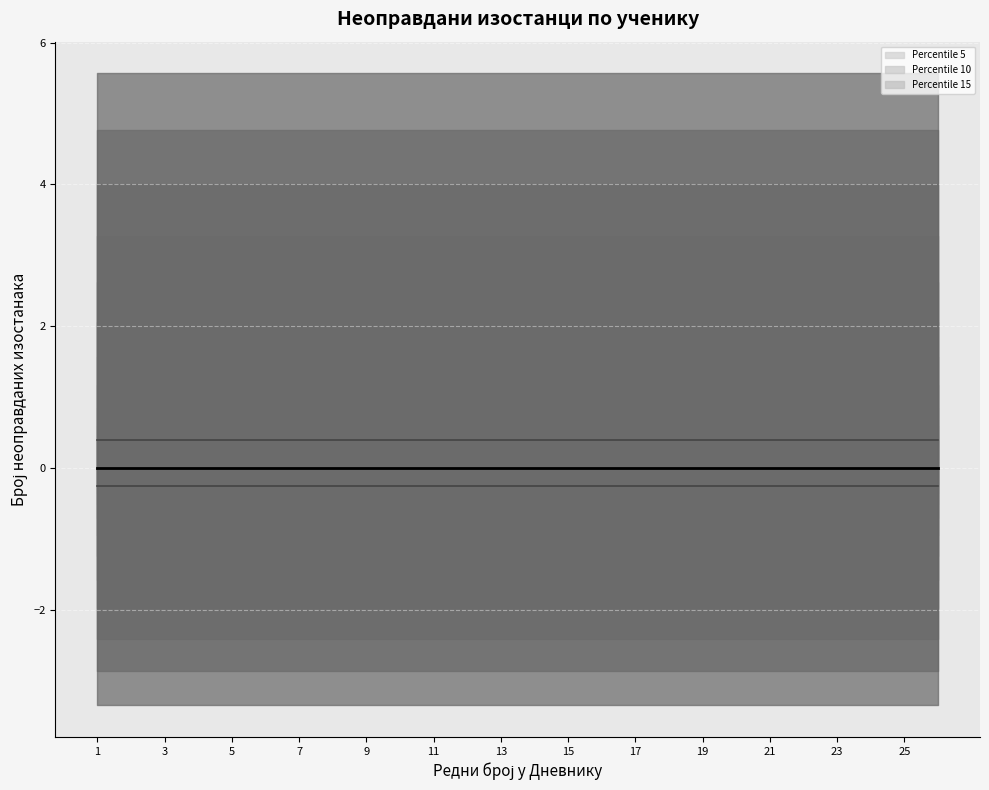

The Доња граница series shows -0.2 at 13. True or false?

True